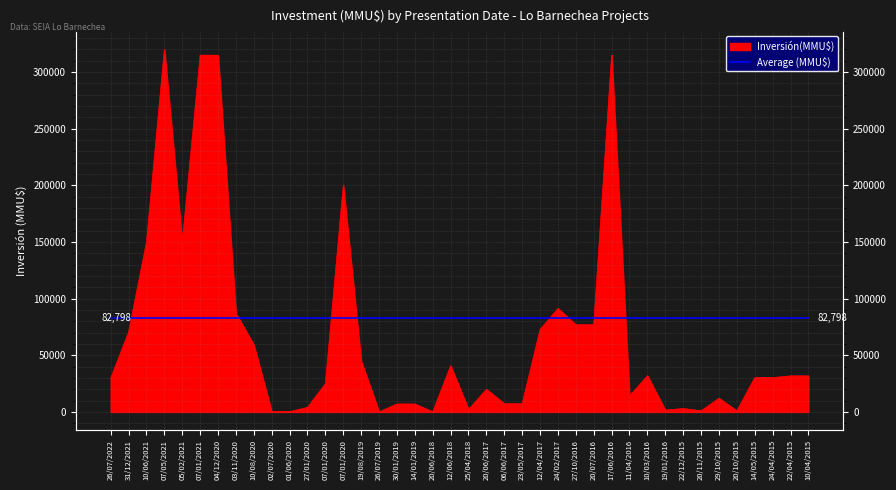

How many points are lower than both their immediate neighbors (excluding endpoints)?

8